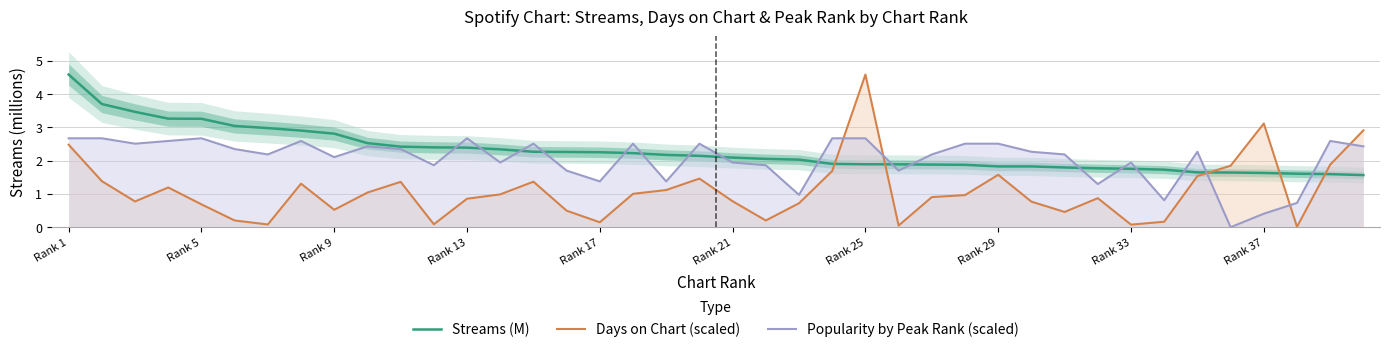

Rank the series by their average value, from highest to lowest.

Streams (M), Popularity by Peak Rank (scaled), Days on Chart (scaled)